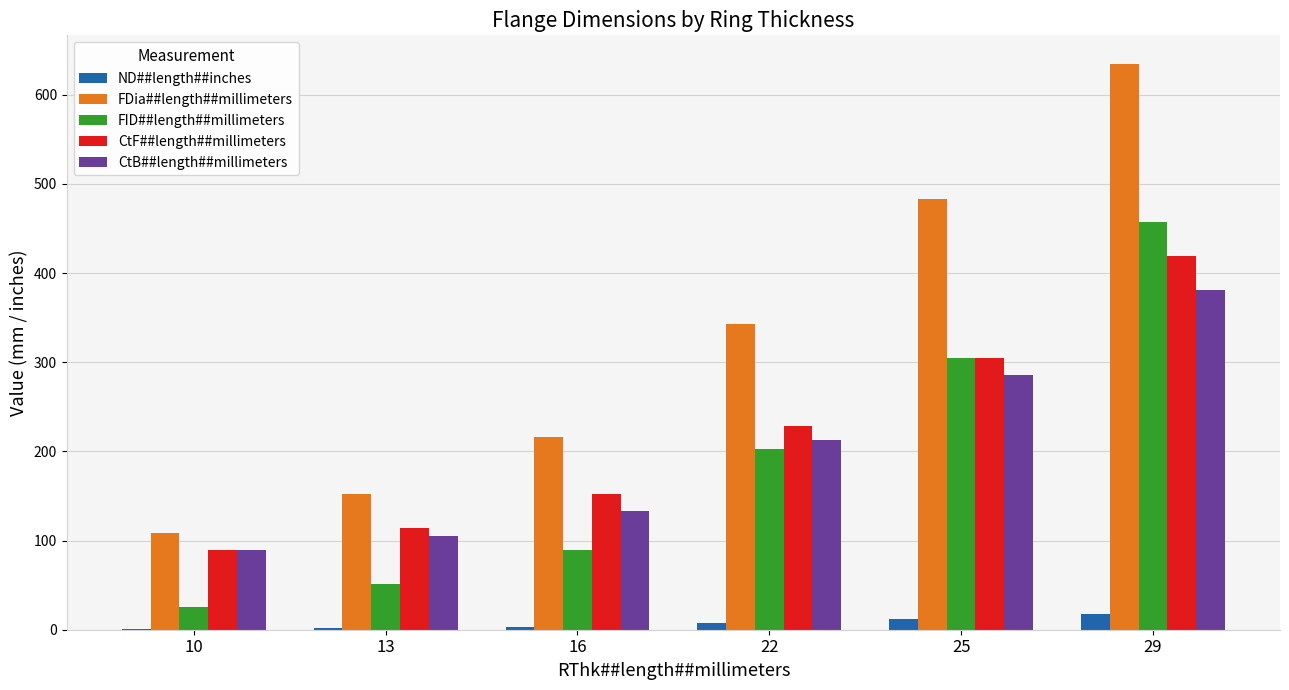

Which series changed the most between 13 and 29?

FDia##length##millimeters